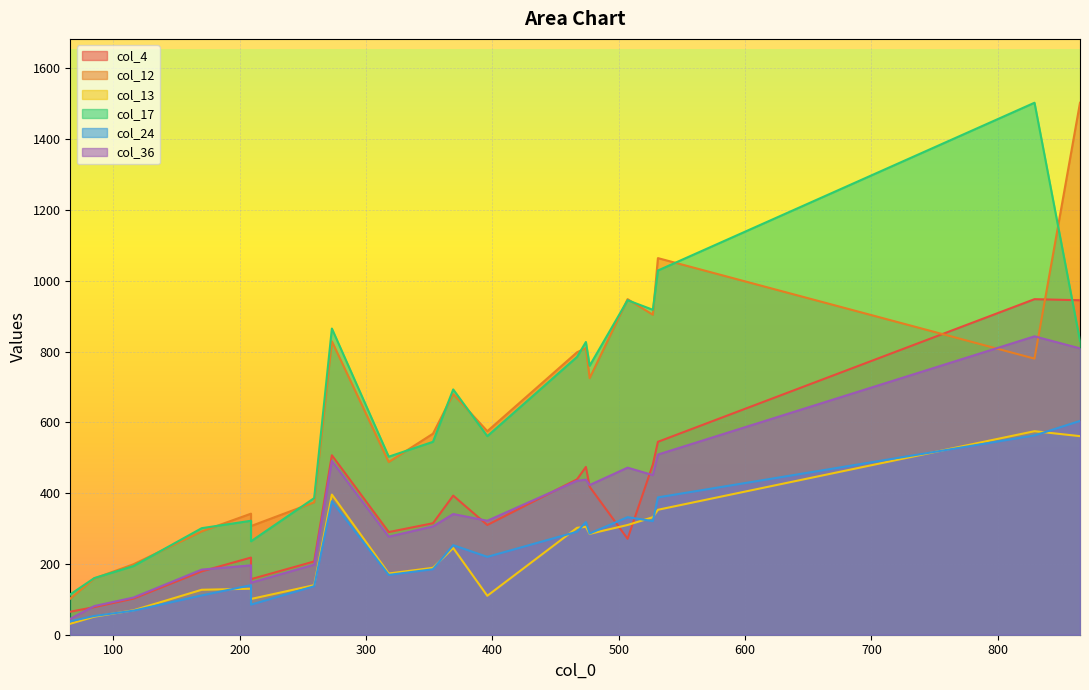

Count the number of data series in this chart.

6